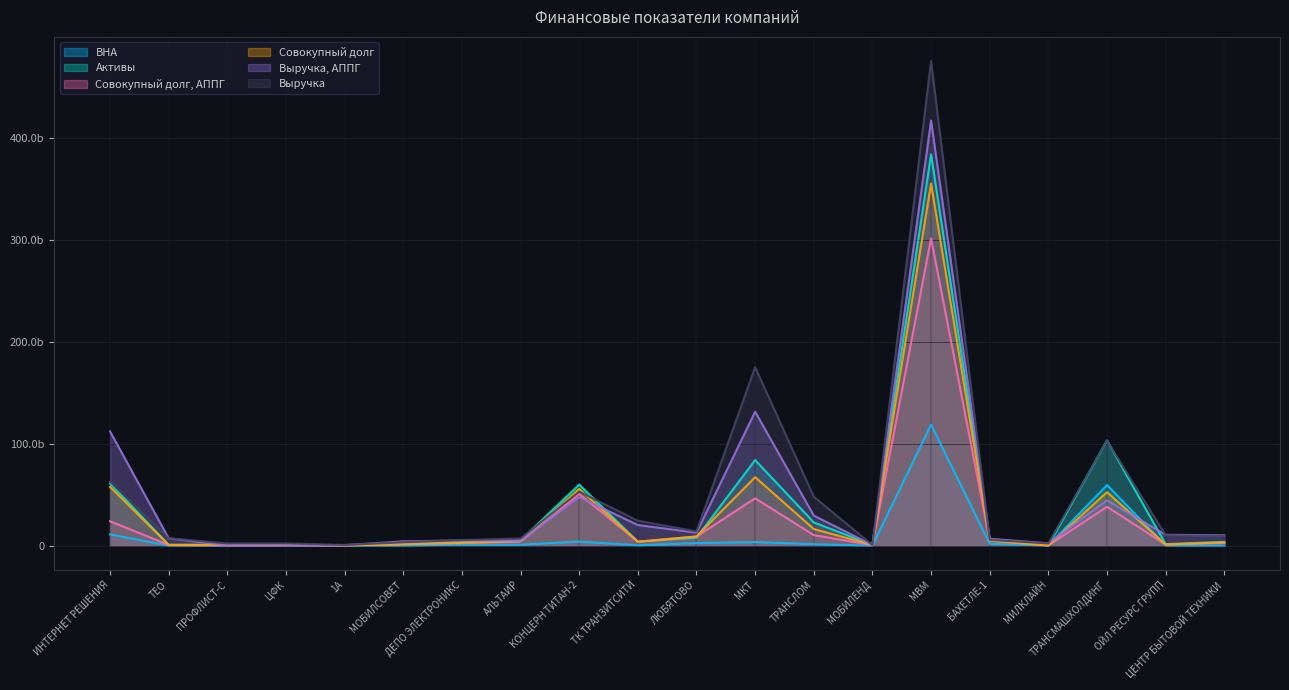

Is it true that Совокупный долг, АППГ equals 687067256 at ОЙЛ РЕСУРС ГРУПП?

False